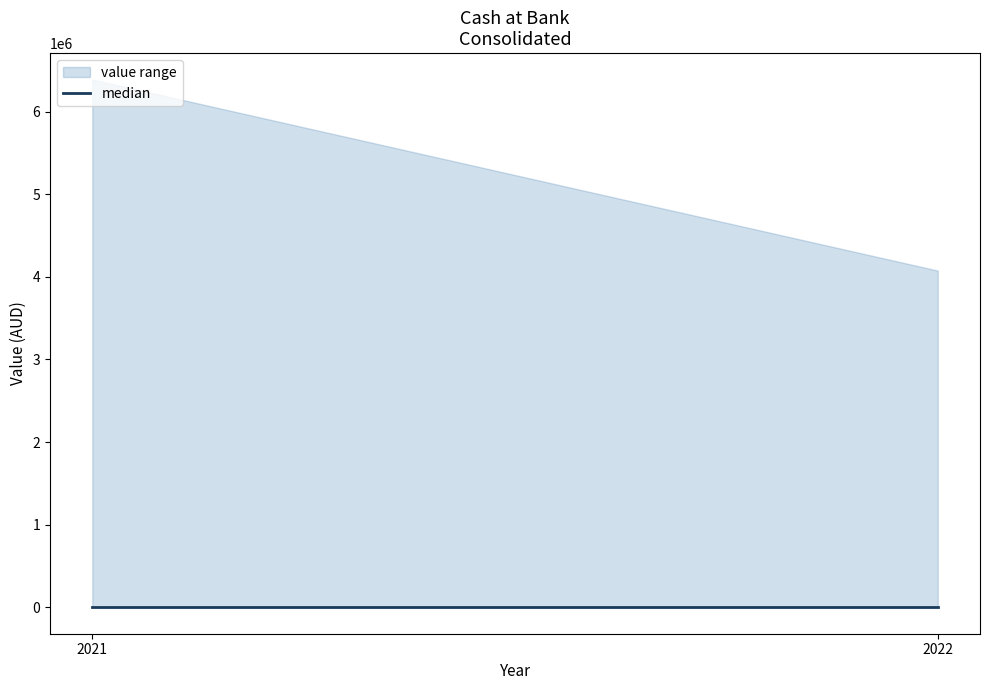

How many data points in value are less than 6387380?

1